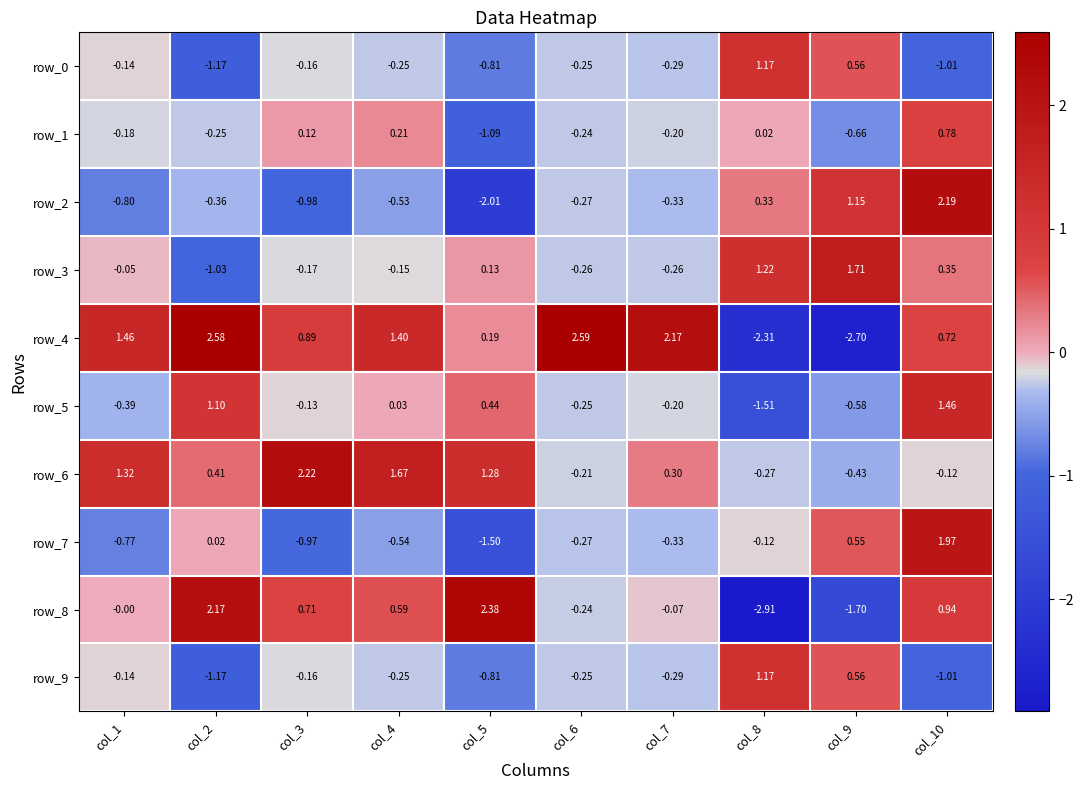

Is the value of row_7 at col_1 greater than the value of row_9 at col_9?

No